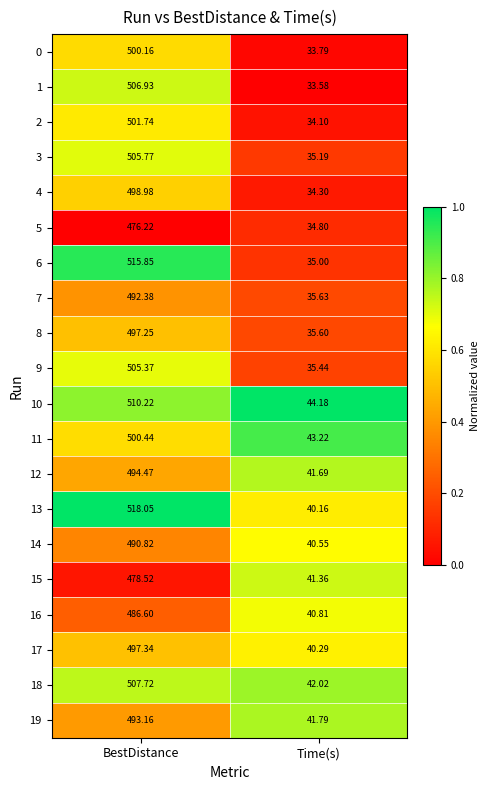

At which category does the chart reach its peak across all series?

BestDistance